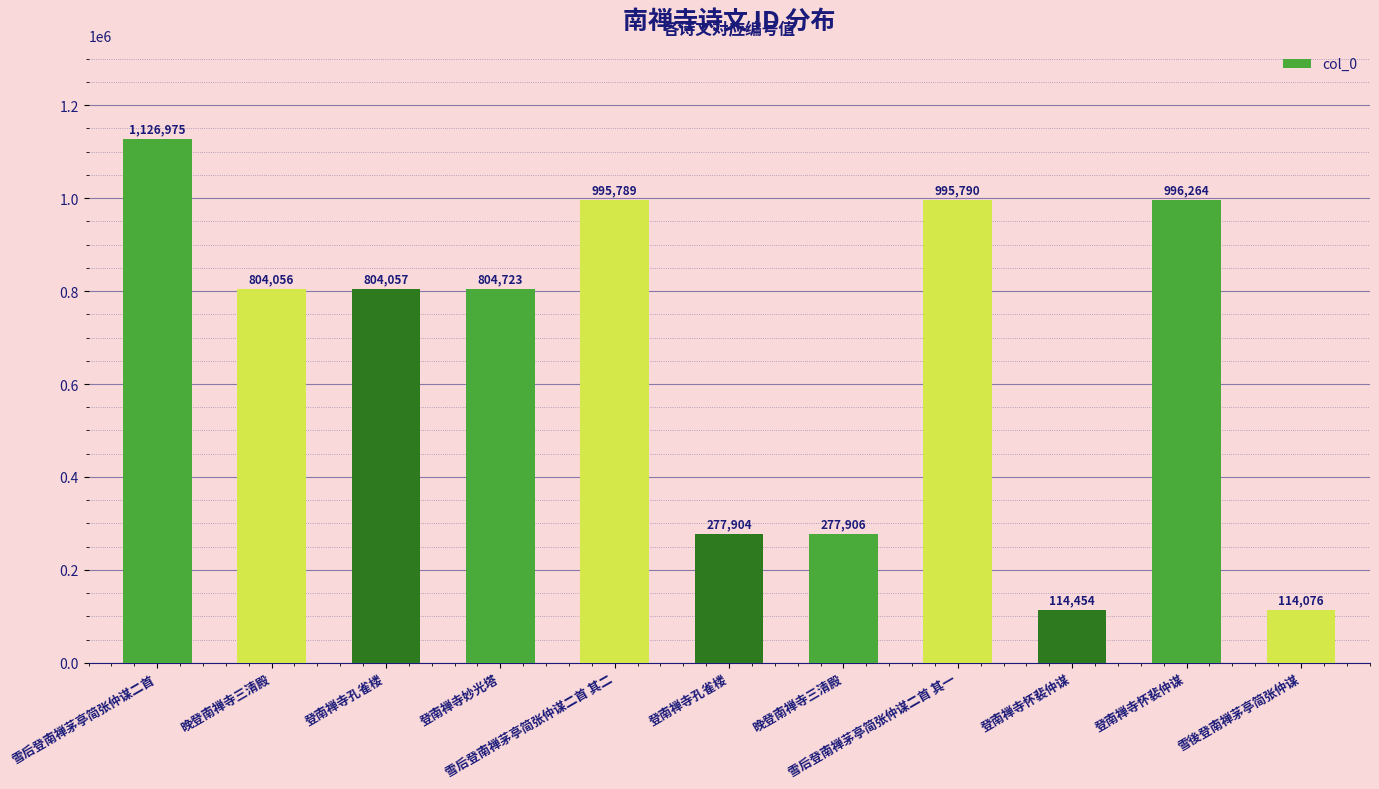

Between 晚登南禅寺三清殿 and 登南禅寺孔雀楼, which is larger?

晚登南禅寺三清殿